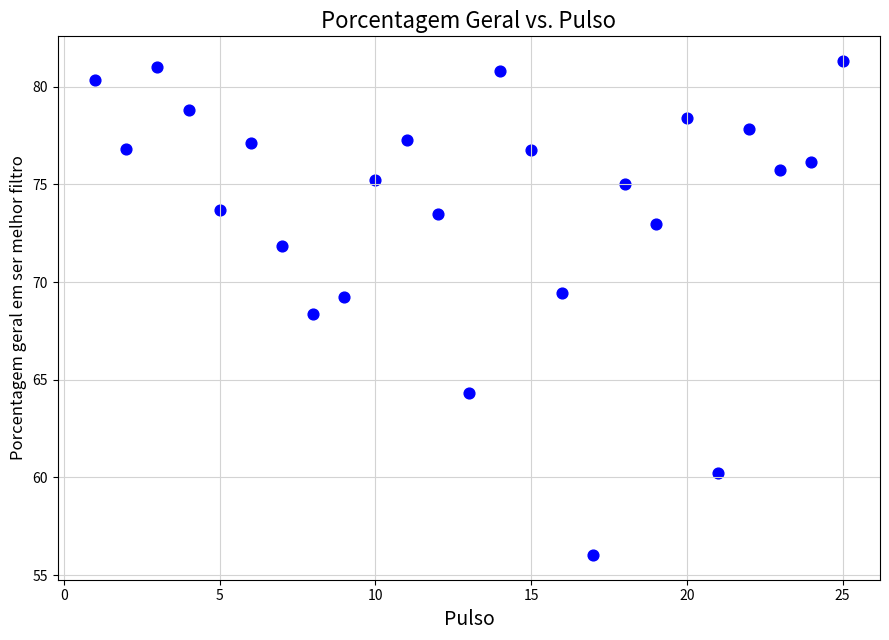

What Y value in the scatter plot is closest to 68?

68.3